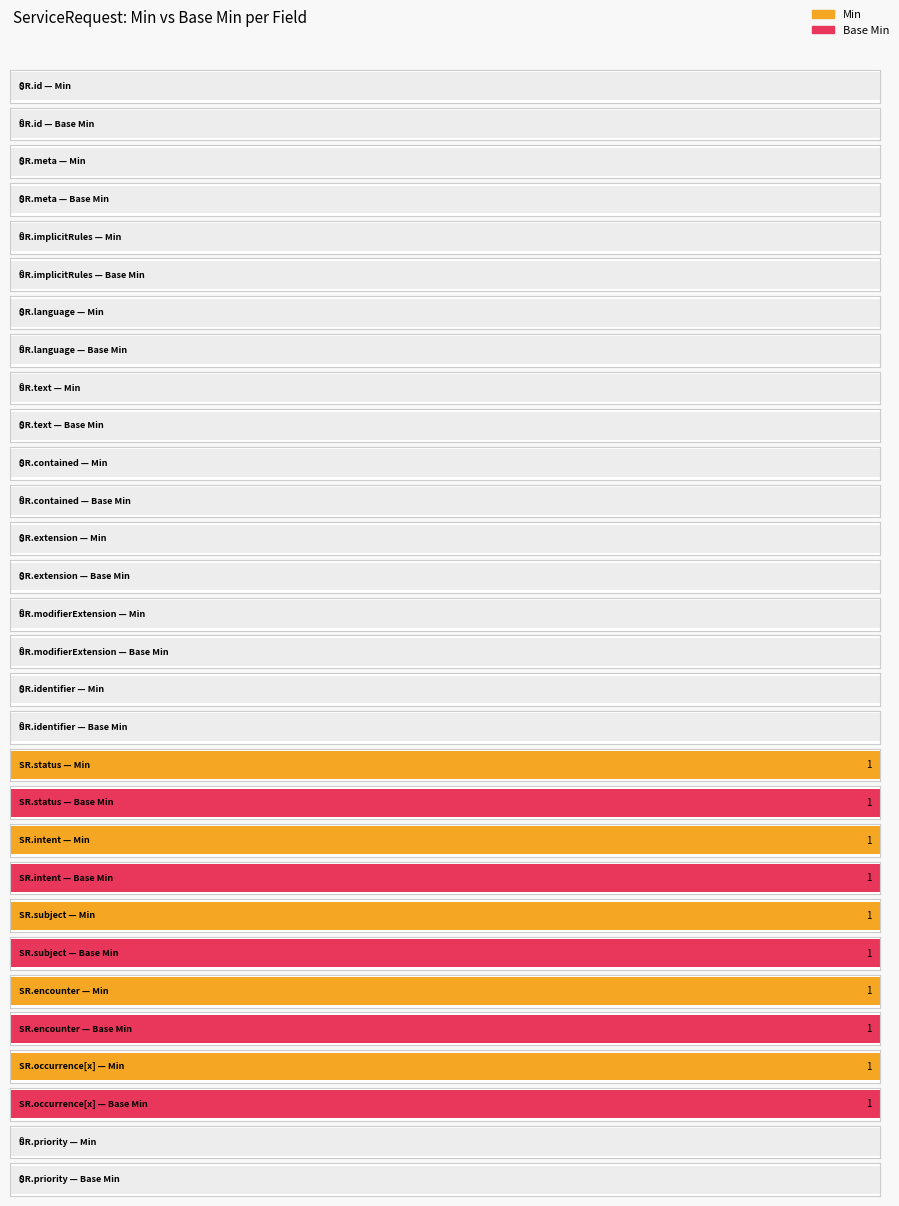

Reading left to right, list all the values displayed in this chart.

Min: ServiceRequest.id=0	ServiceRequest.meta=0	ServiceRequest.implicitRules=0	ServiceRequest.language=0	ServiceRequest.text=0	ServiceRequest.contained=0	ServiceRequest.extension=0	ServiceRequest.modifierExtension=0	ServiceRequest.identifier=0	ServiceRequest.status=1	ServiceRequest.intent=1	ServiceRequest.subject=1	ServiceRequest.encounter=1	ServiceRequest.occurrence[x]=1	ServiceRequest.priority=0
Base Min: ServiceRequest.id=0	ServiceRequest.meta=0	ServiceRequest.implicitRules=0	ServiceRequest.language=0	ServiceRequest.text=0	ServiceRequest.contained=0	ServiceRequest.extension=0	ServiceRequest.modifierExtension=0	ServiceRequest.identifier=0	ServiceRequest.status=1	ServiceRequest.intent=1	ServiceRequest.subject=1	ServiceRequest.encounter=1	ServiceRequest.occurrence[x]=1	ServiceRequest.priority=0